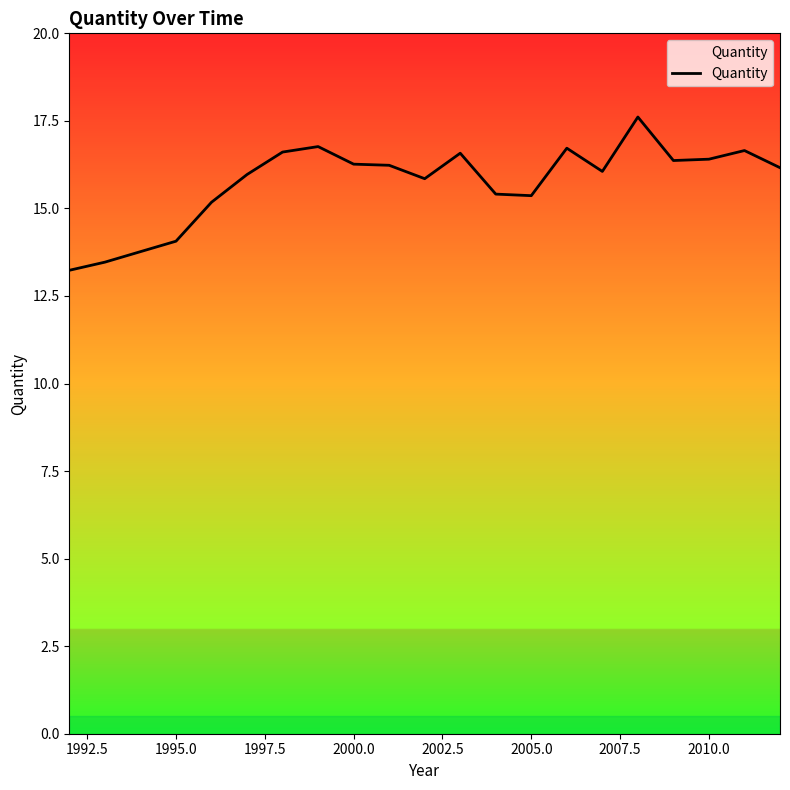

What is the sum of all values?

330.7